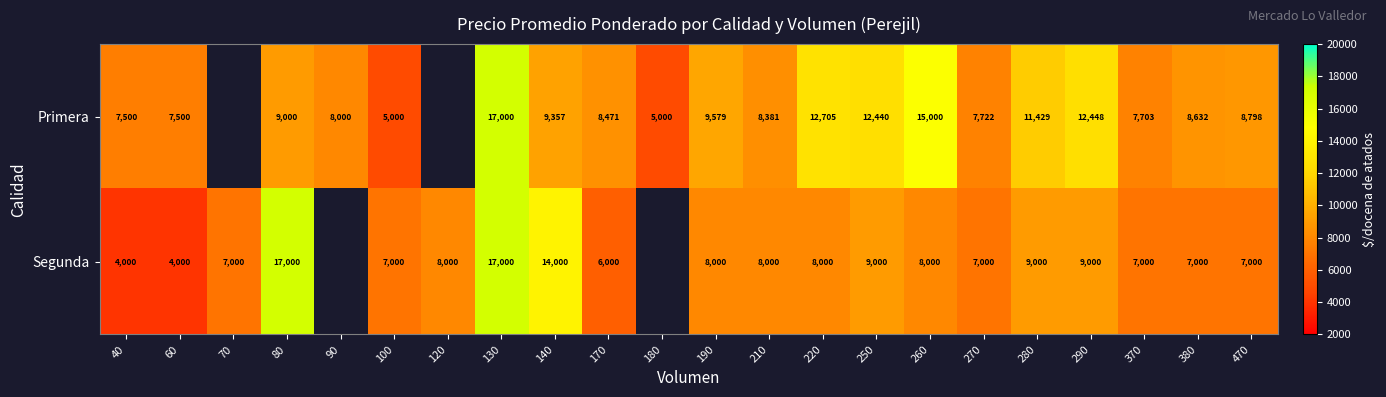

Between 140 and 40, which is larger?

140